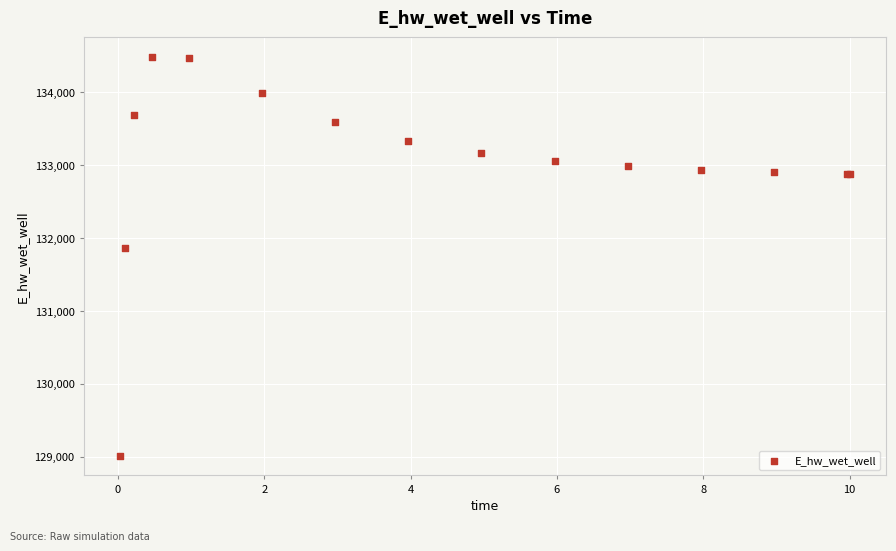

What Y value in the scatter plot is closest to 131749?

131867.6